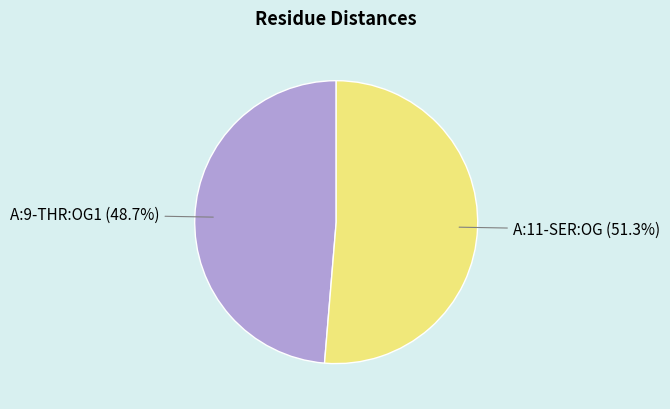

What is the largest slice in the pie chart?

A:11-SER:OG